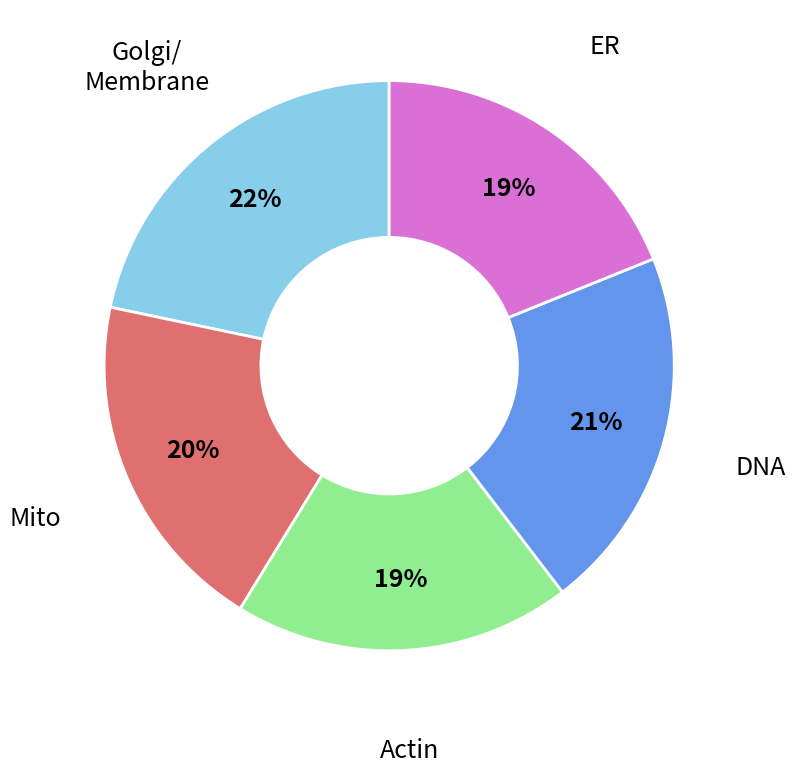

How many segments does this pie chart have?

5